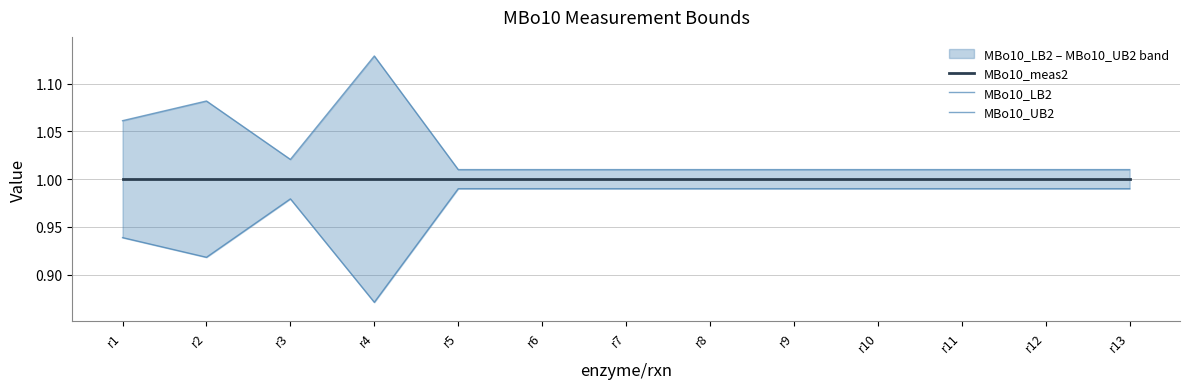

True or false: MBo10_LB2 has more than 0 points higher than both neighbors.

True